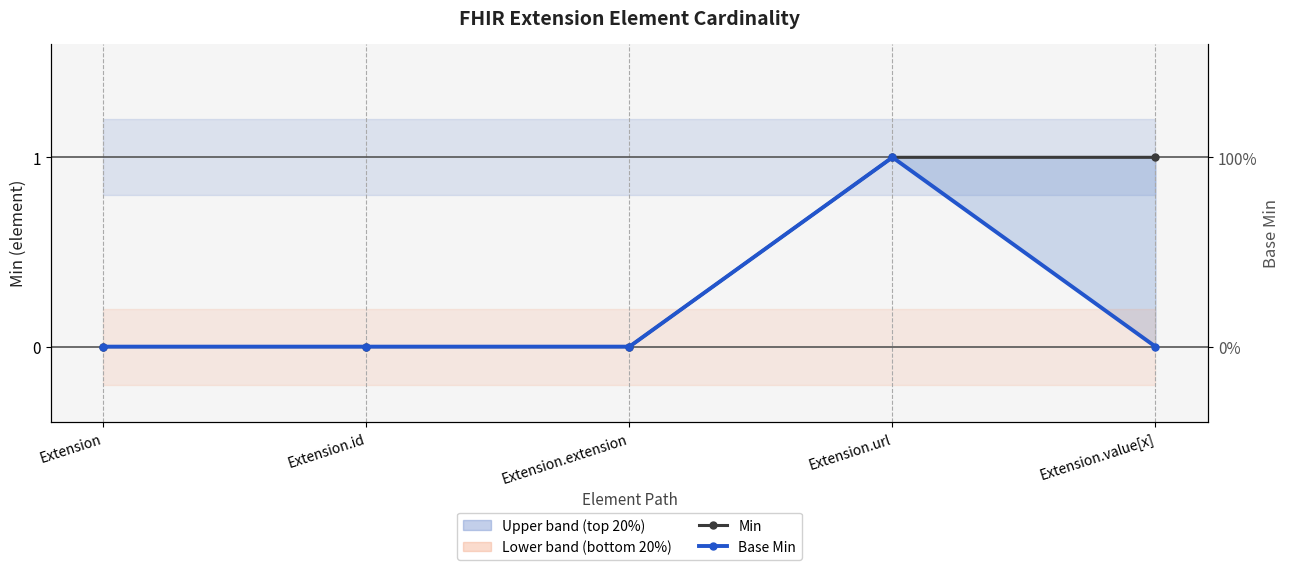

True or false: Min and Base Min cross at least once.

False